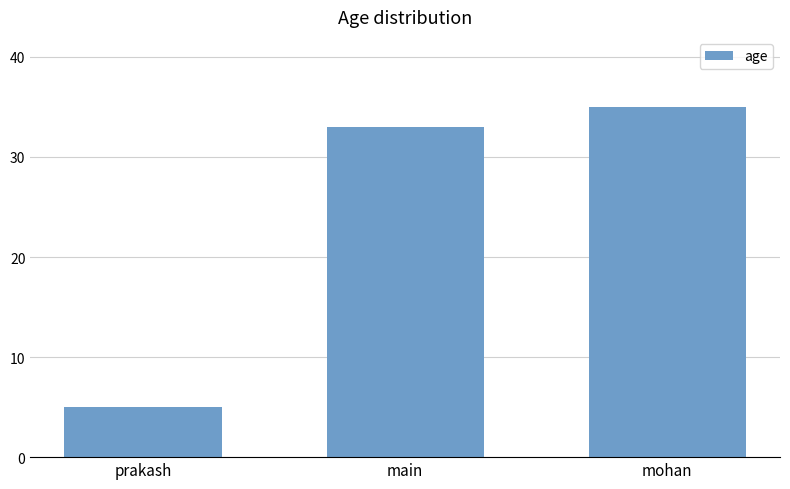

How many categories are shown in the chart?

3